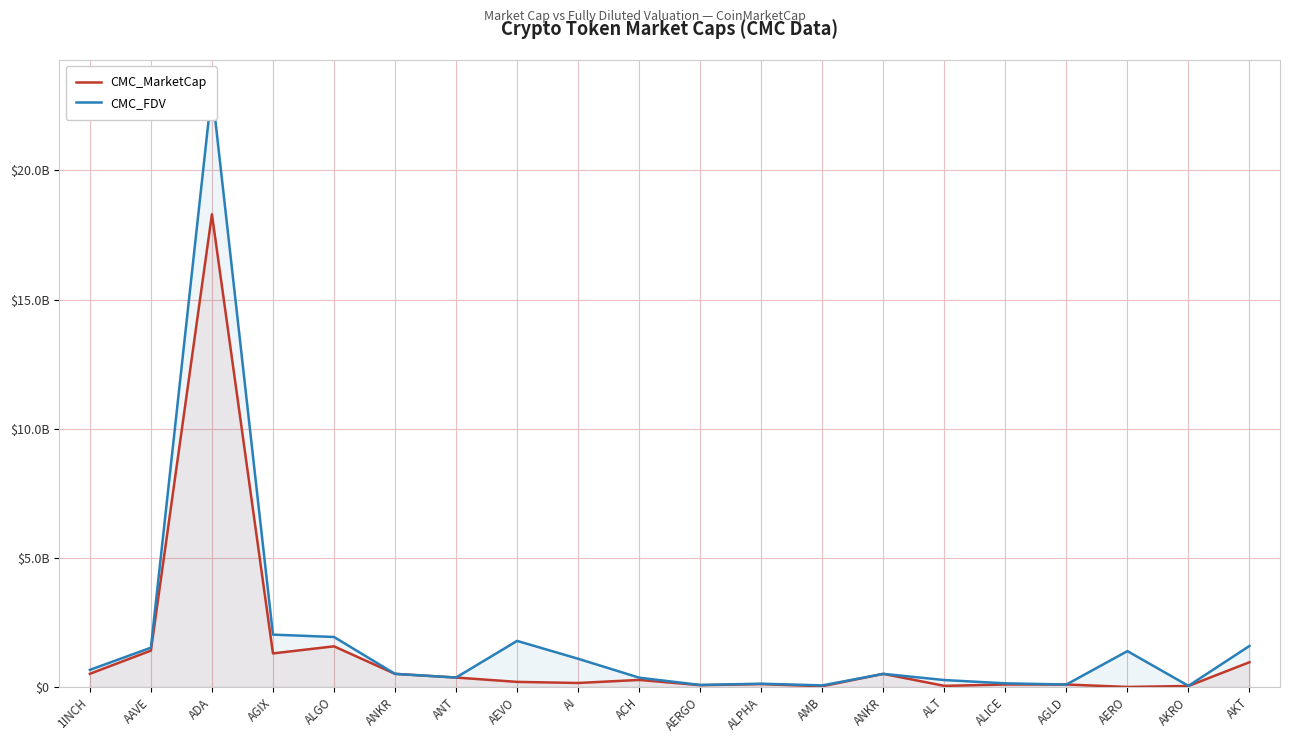

How many categories are shown in the chart?

20